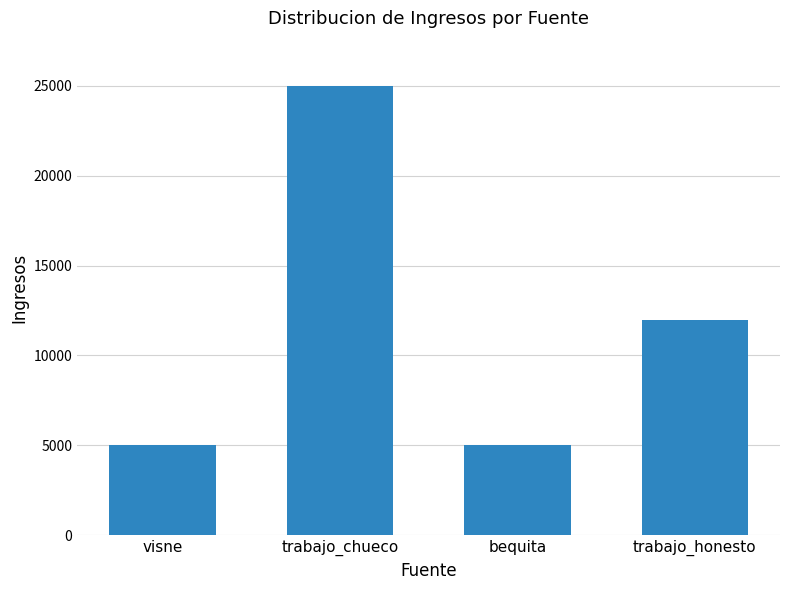

What is the maximum value shown in the chart?

25000